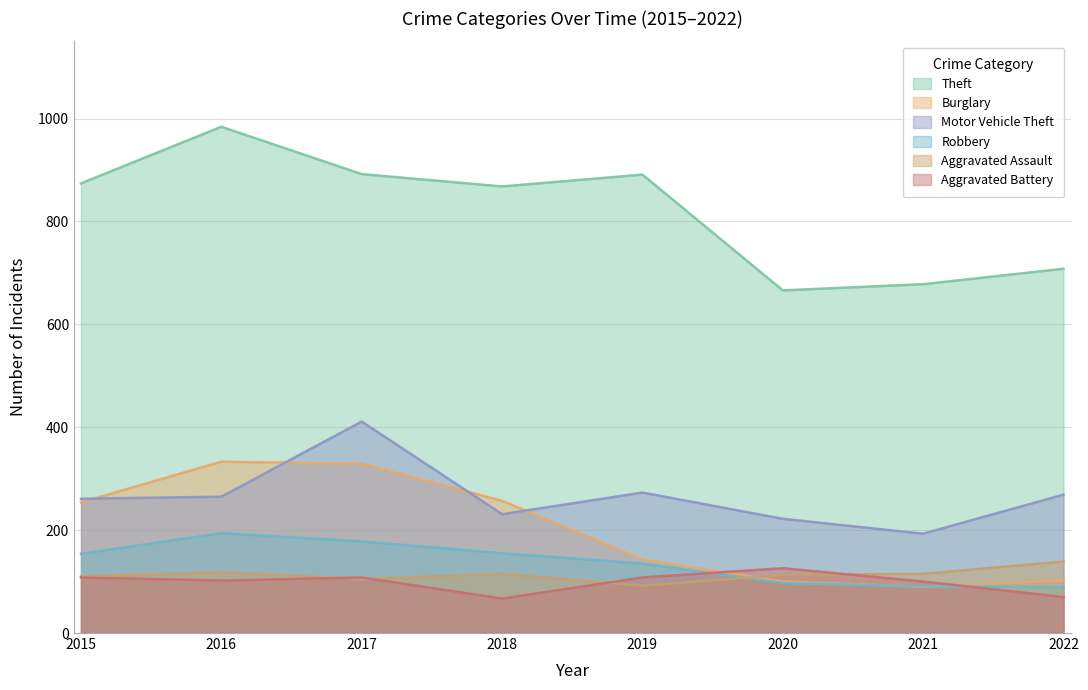

What is the sum of the Robbery values at 2019 and 2018?

290